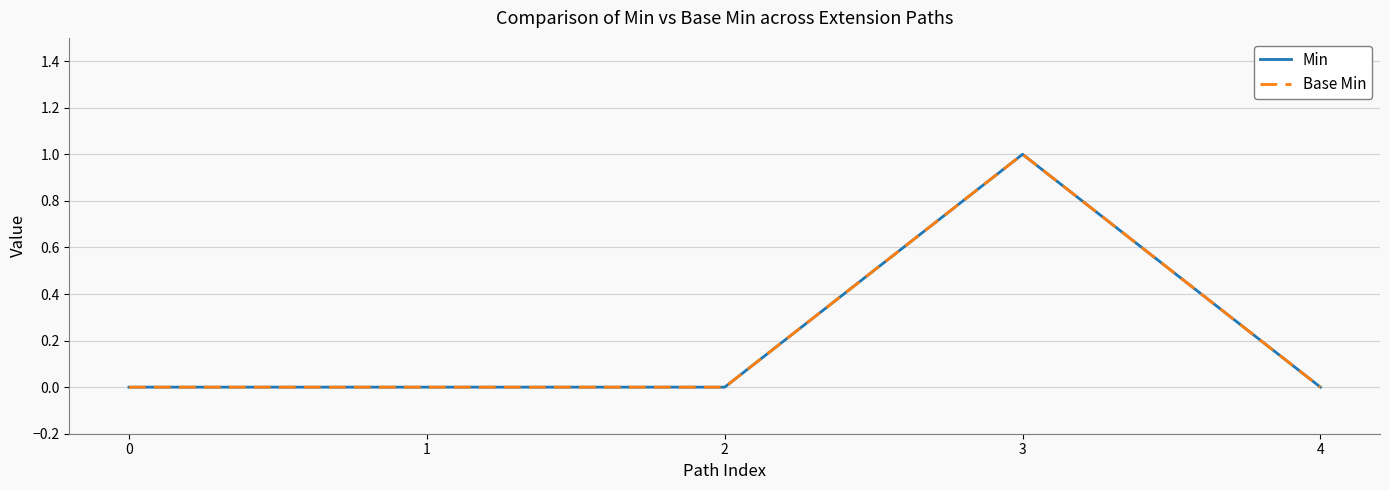

How many lines are shown in the chart?

2